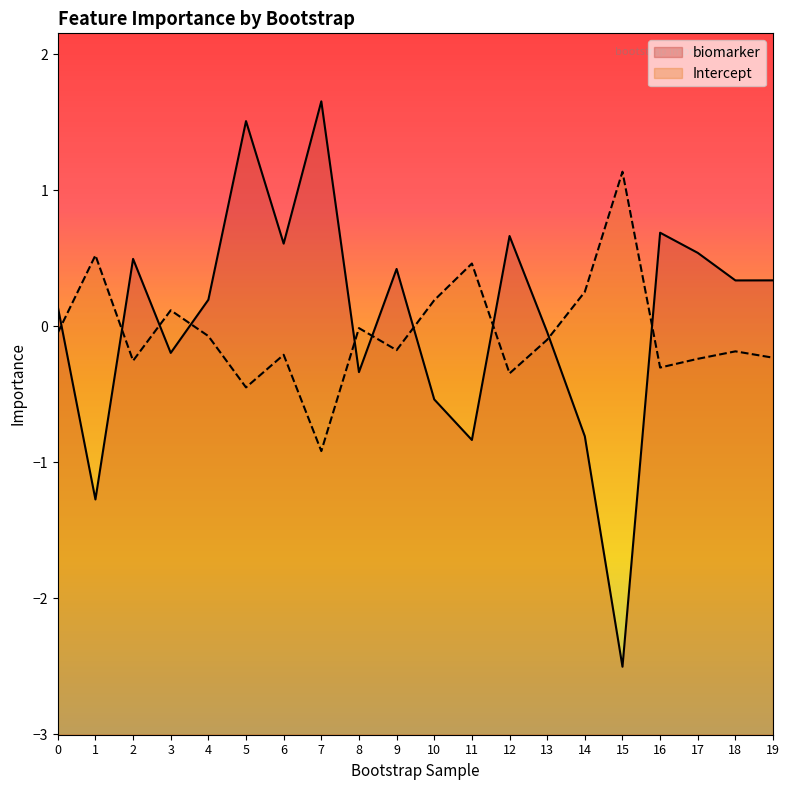

At how many categories does at least one series exceed -1?

20